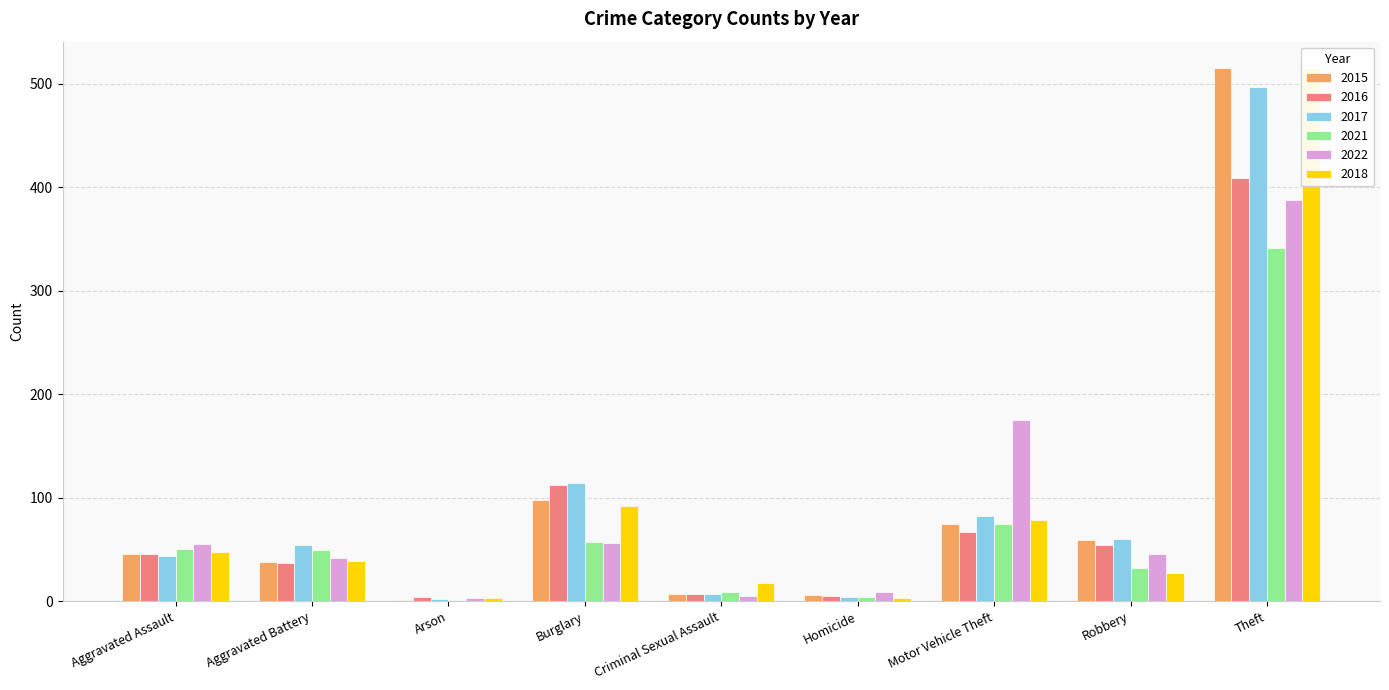

What is the sum of all 2018 values?

823